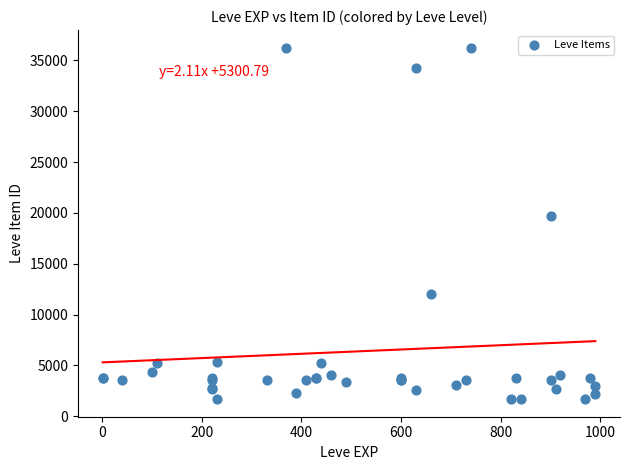

What Y value in the scatter plot is closest to 18967?

19744